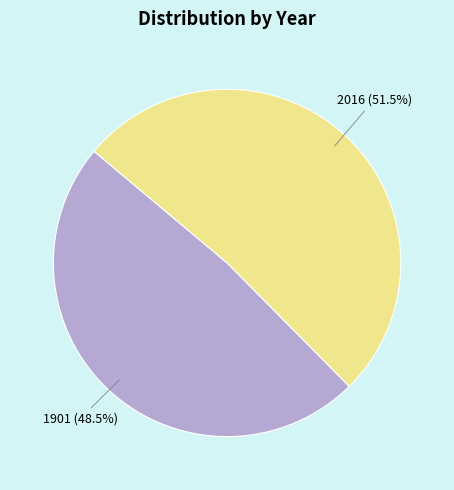

Rank the categories by value from lowest to highest.

1901, 2016